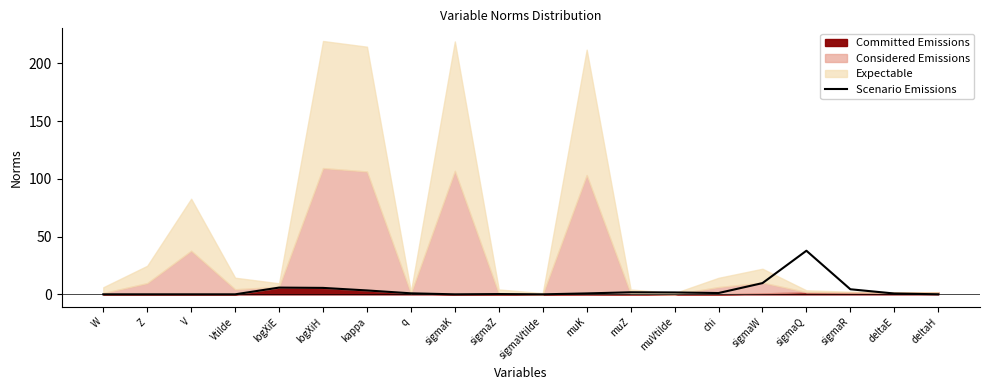

The value at sigmaZ is 0.1. True or false?

False